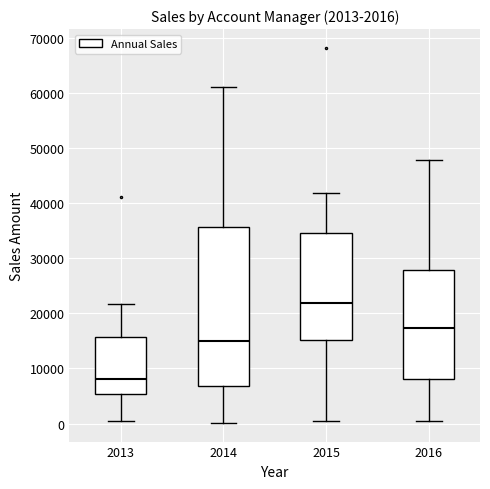

Which box's median line is the lowest?

2013